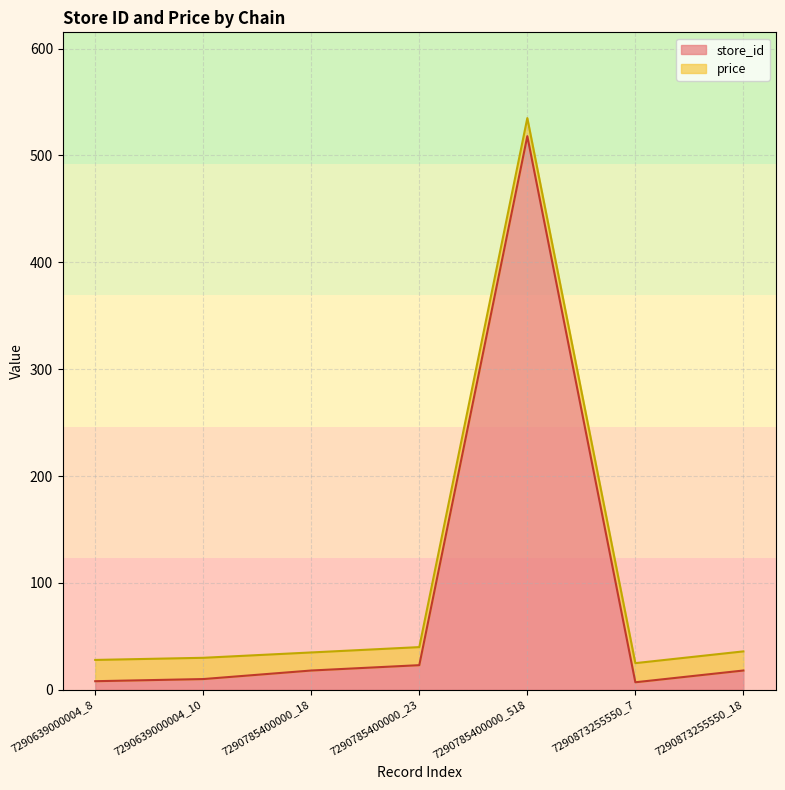

What is the change in value from 7290785400000_518 to 7290873255550_7?

-511